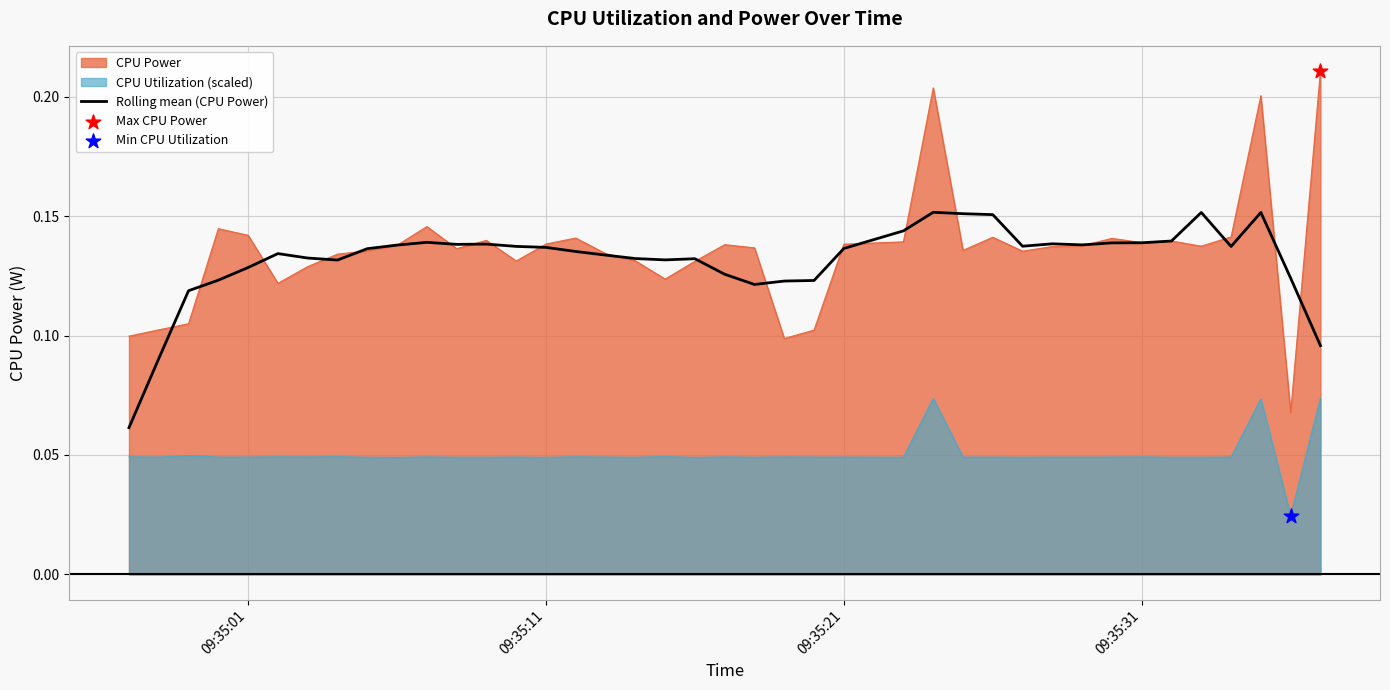

Which series has the widest spread of values?

CPU Power